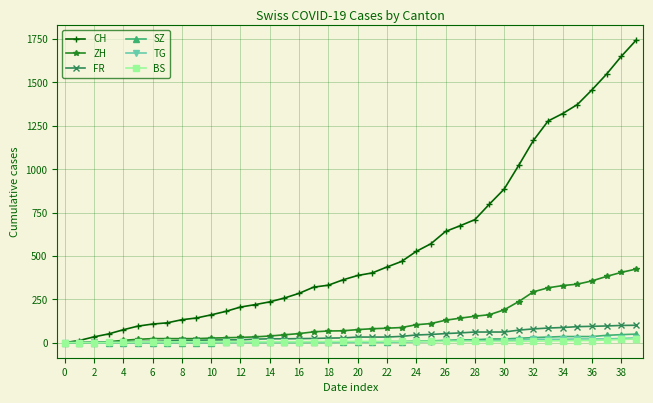

Which series has the largest total across all categories?

CH